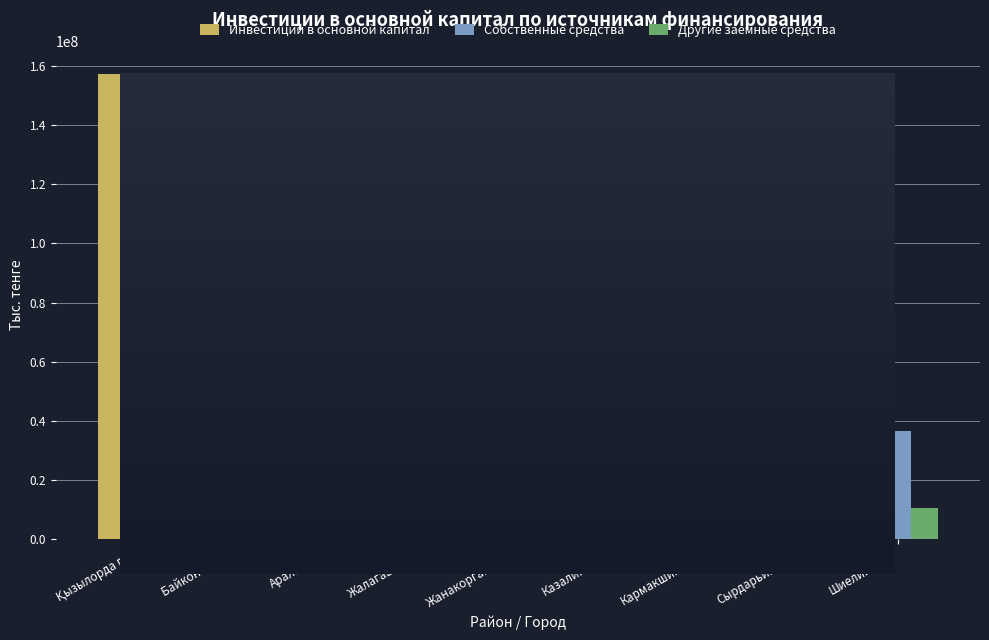

Where is Инвестиции в основной капитал nearest to the value 78656258?

Жанакорганский